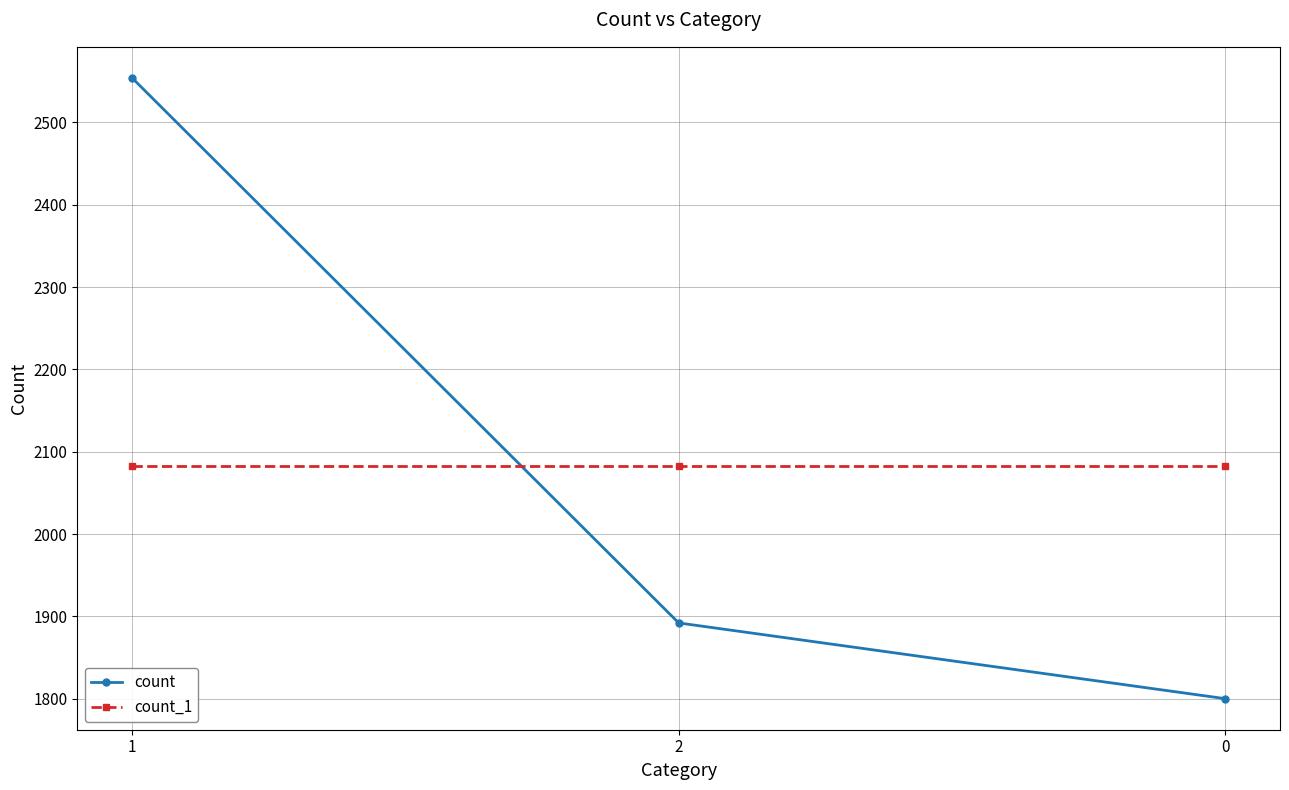

True or false: count_1 has a value of 2082 at 1.

True